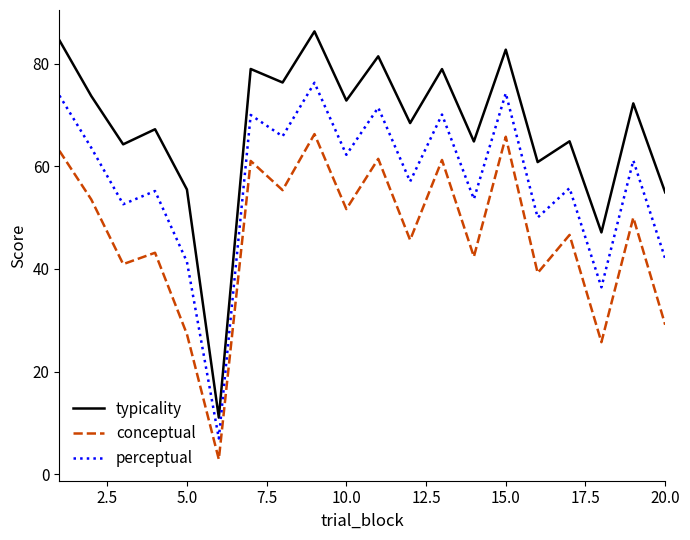

What is the greatest value displayed?

86.3